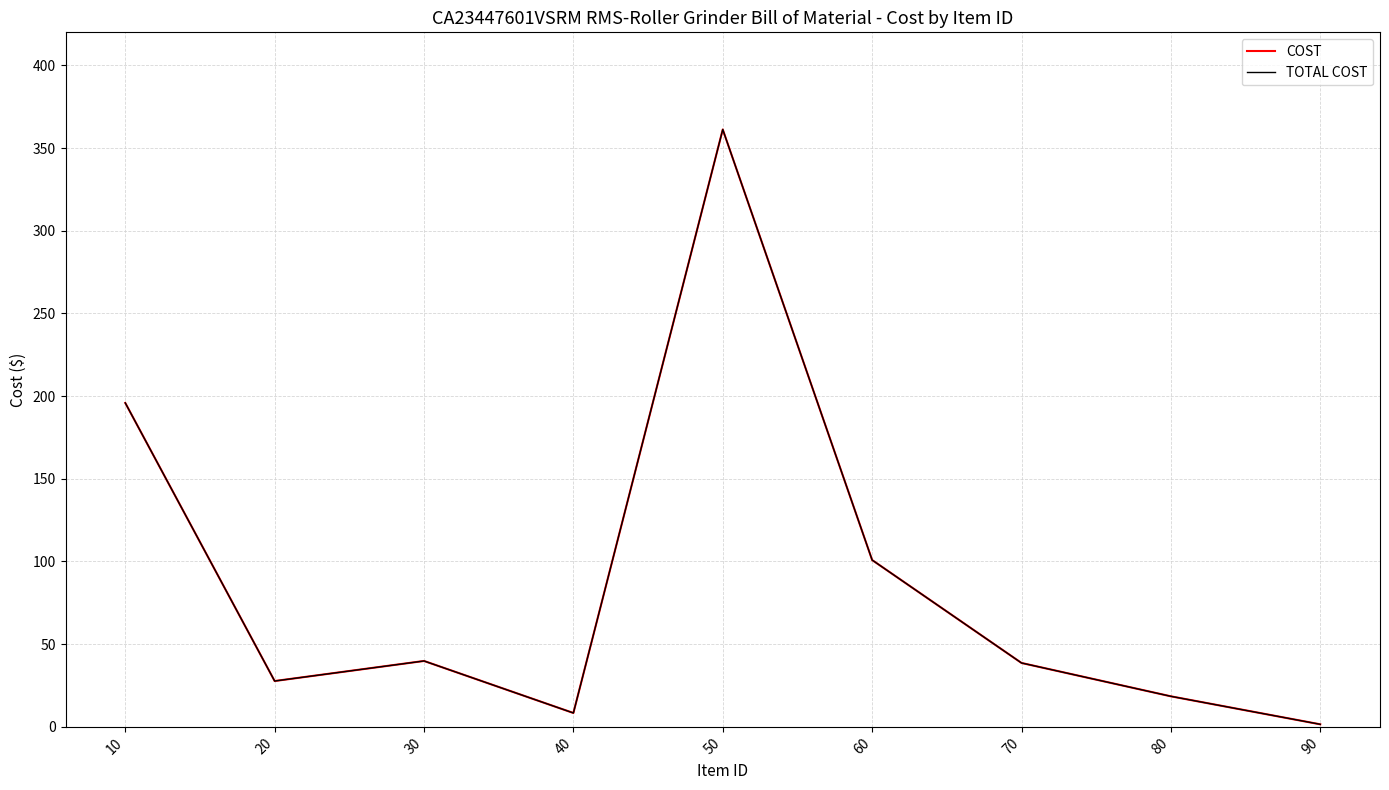

Rank the categories by TOTAL COST value from highest to lowest.

50, 10, 60, 30, 70, 20, 80, 40, 90